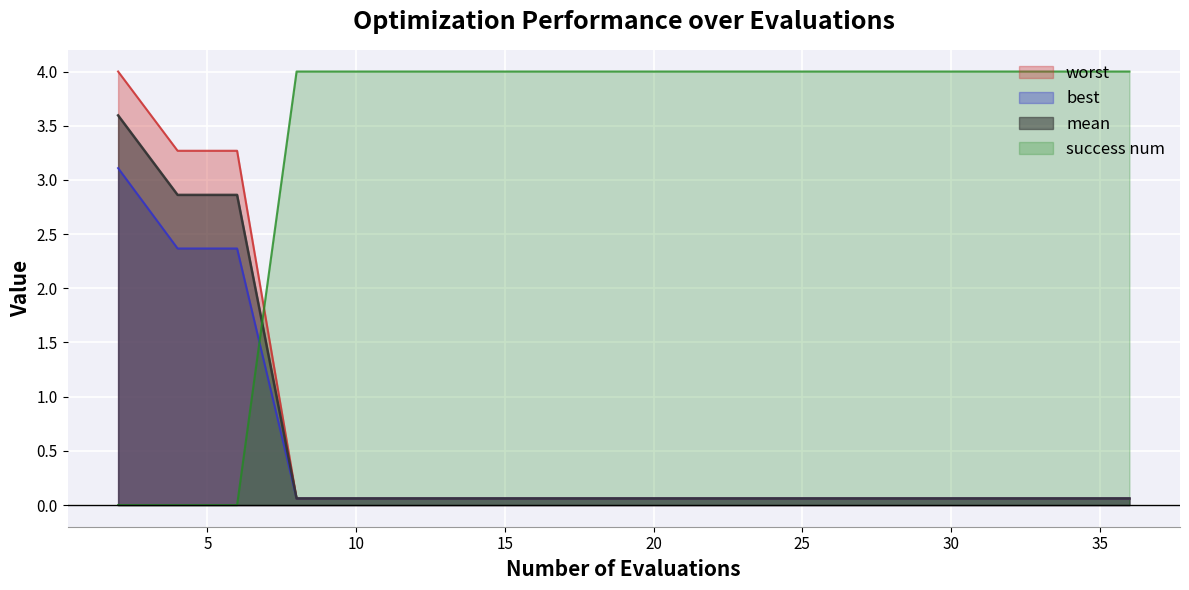

What is the value of the best point at the 16th from the left?

0.1